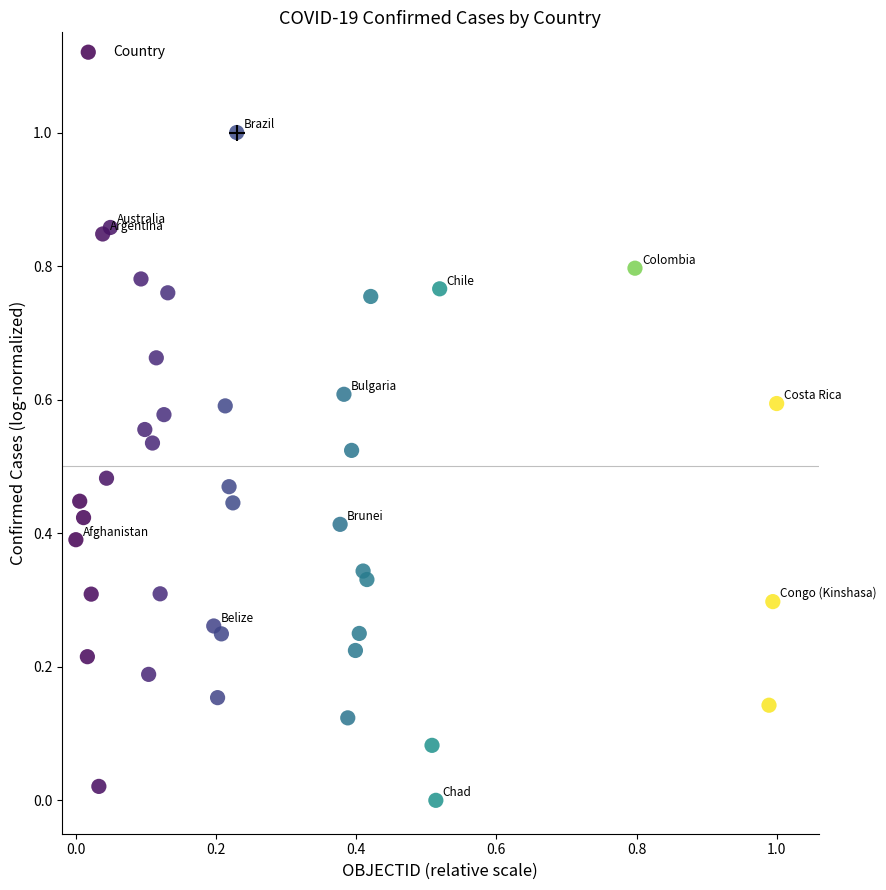

What is the range of X values (max minus min)?

1.0